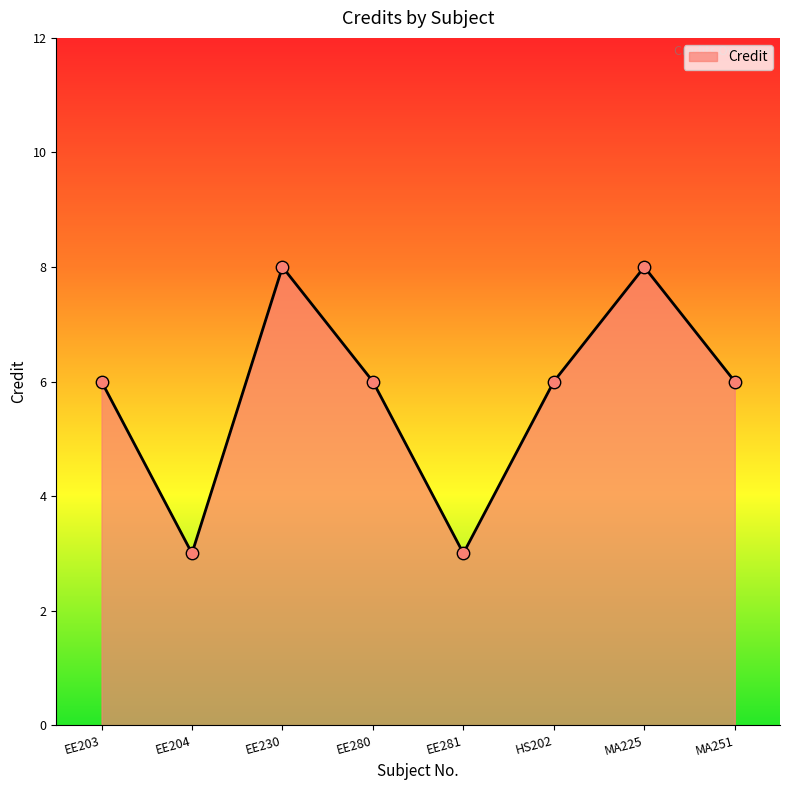

Which has a higher value, EE230 or EE204?

EE230